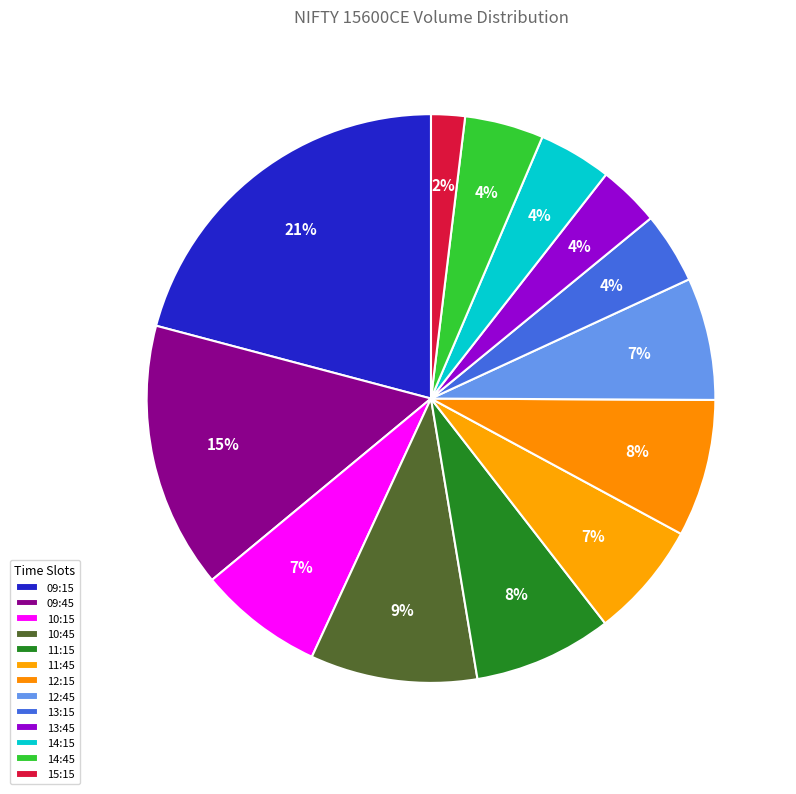

Count the number of slices in the pie.

13